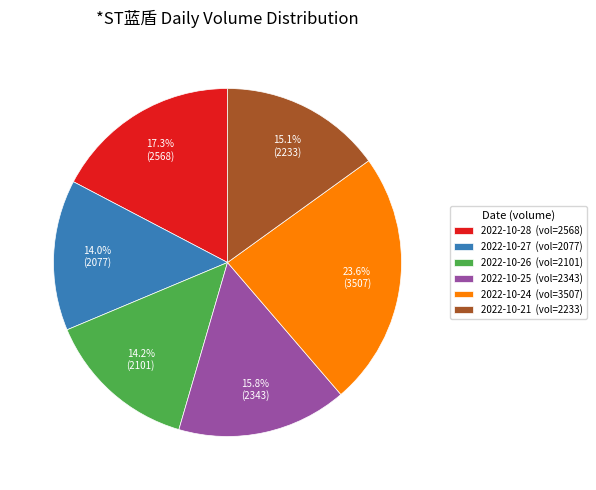

Which slice is the largest?

2022-10-24 (vol=3507)